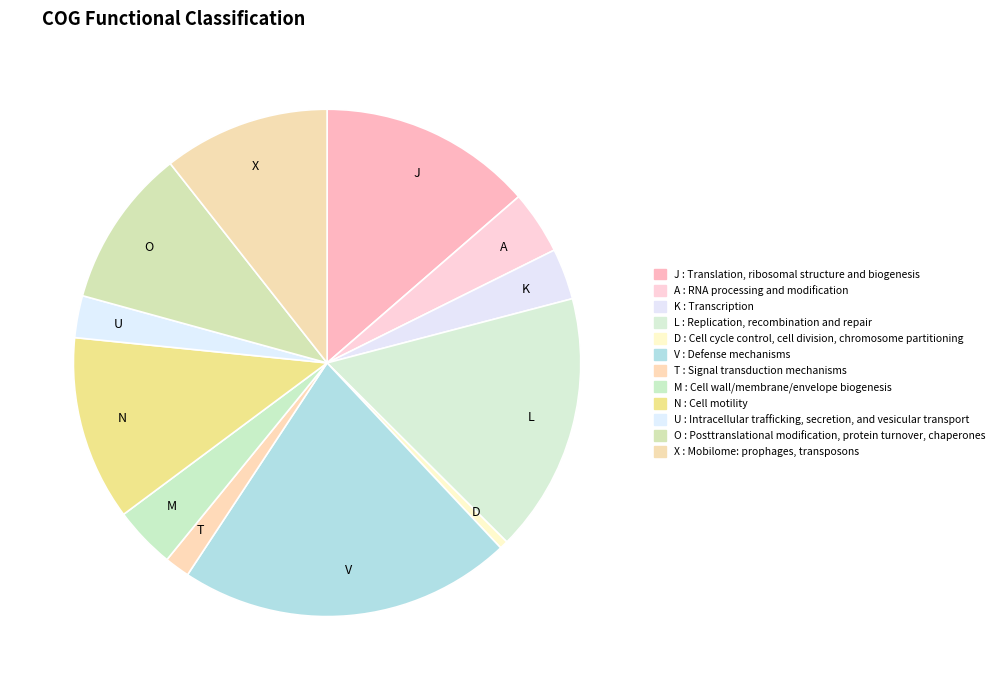

The J slice represents 14% of the pie. True or false?

True